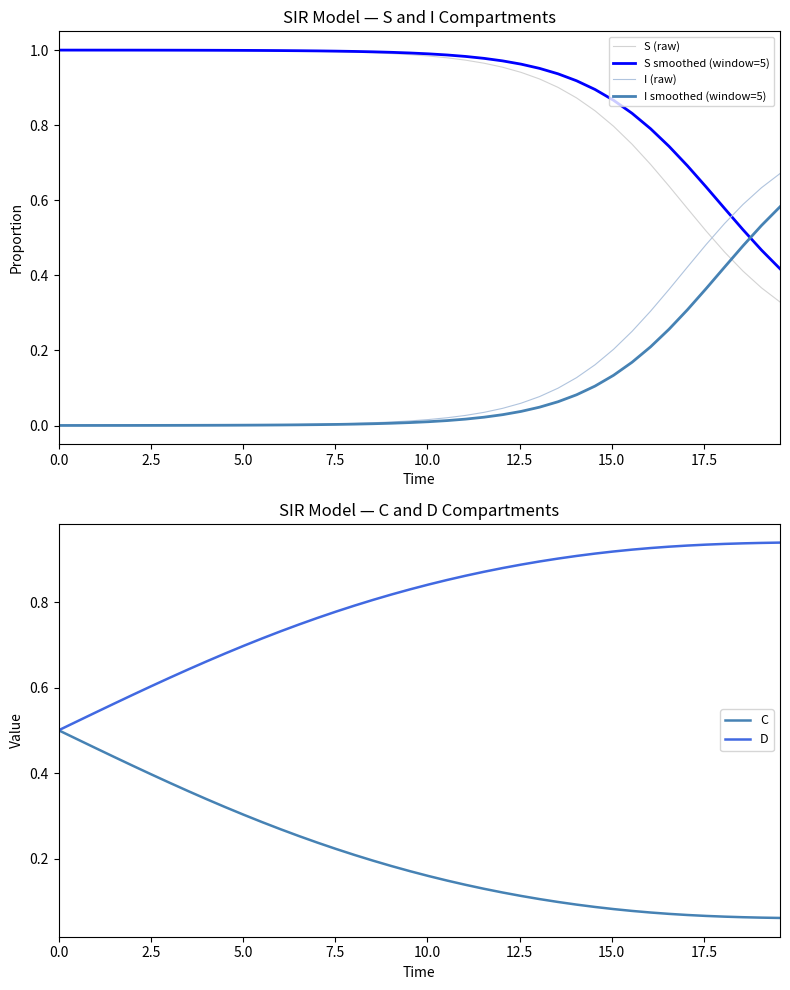

What is the difference between the second highest and second lowest values in the S (raw) series?

0.6